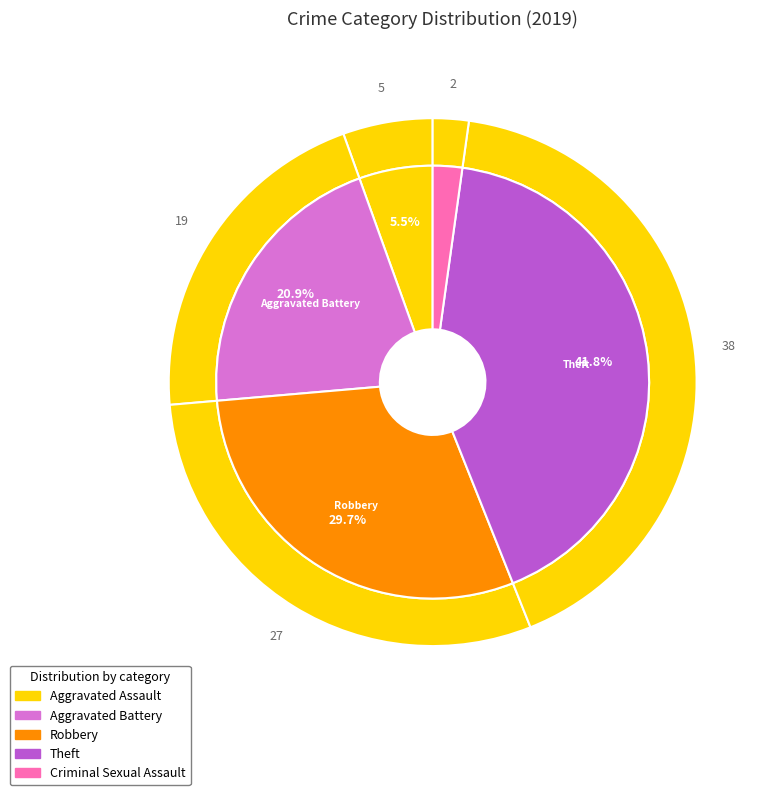

What percentage do Aggravated Battery and Aggravated Assault together represent?

26.4%